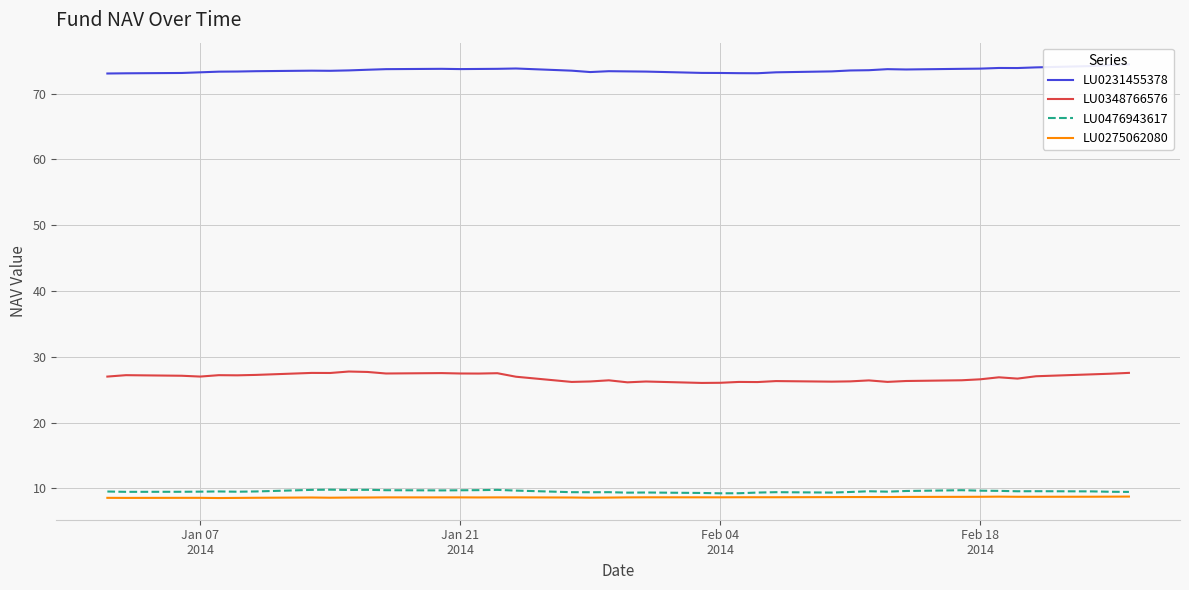

True or false: LU0348766576 and LU0476943617 cross at least once.

False